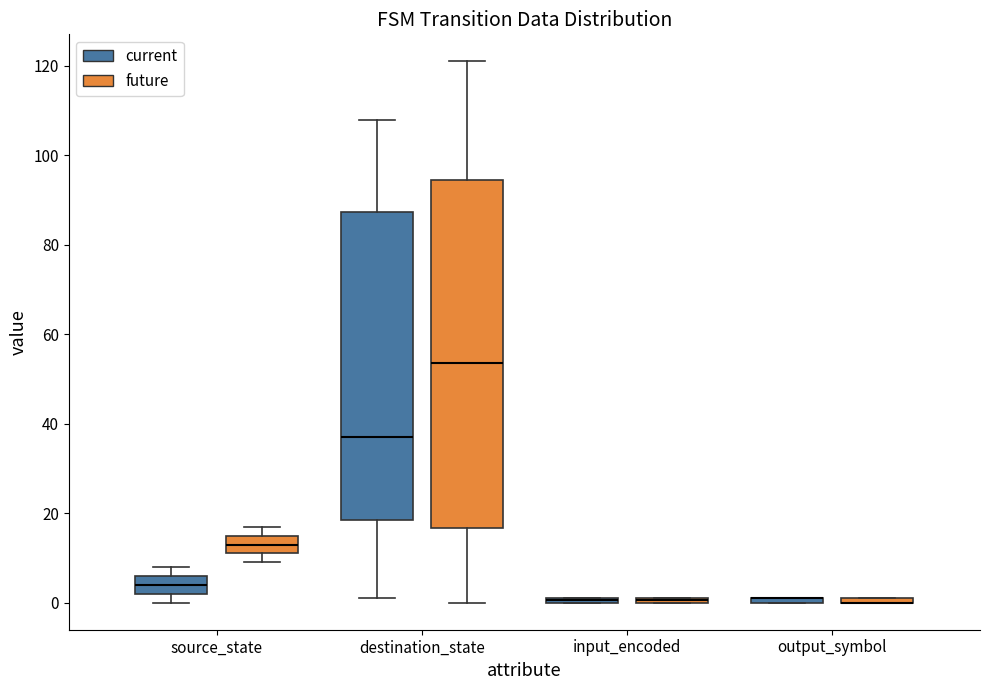

Where does the upper whisker of the box for destination_state (current) end on the y-axis? The values are not printed on the chart, so give them approximately, as read against the axis.

108